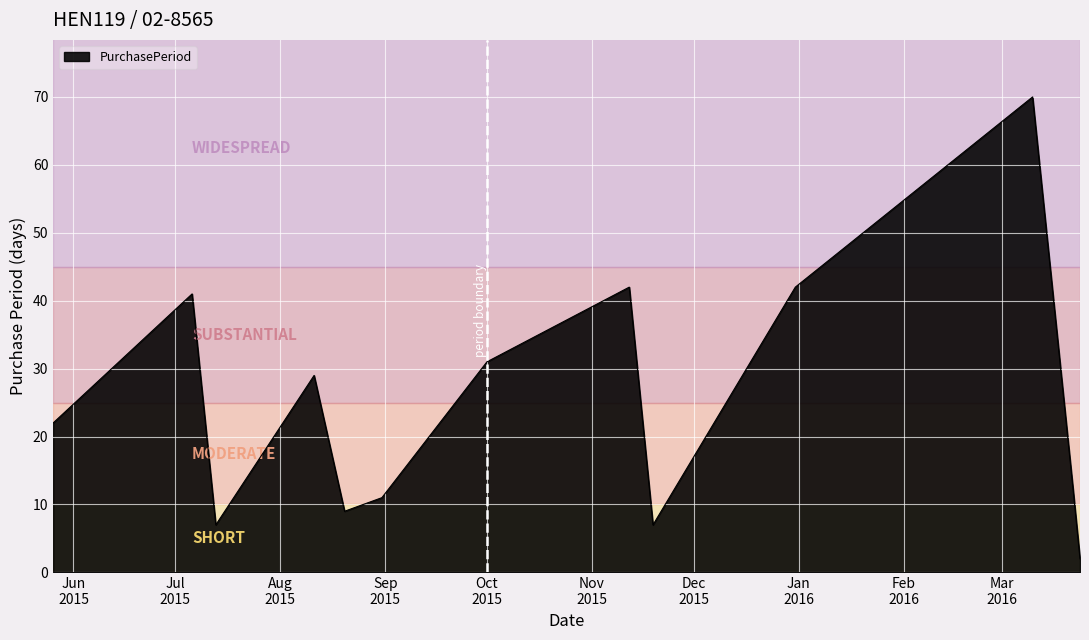

What is the difference between the maximum and minimum values?

68